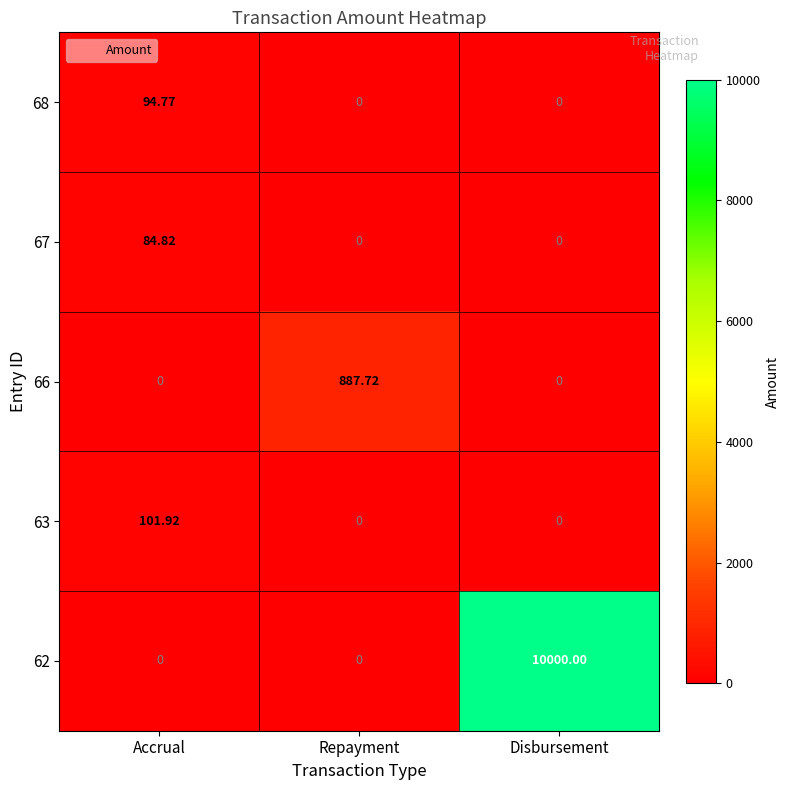

Which category has the highest value in the 66 series?

Repayment